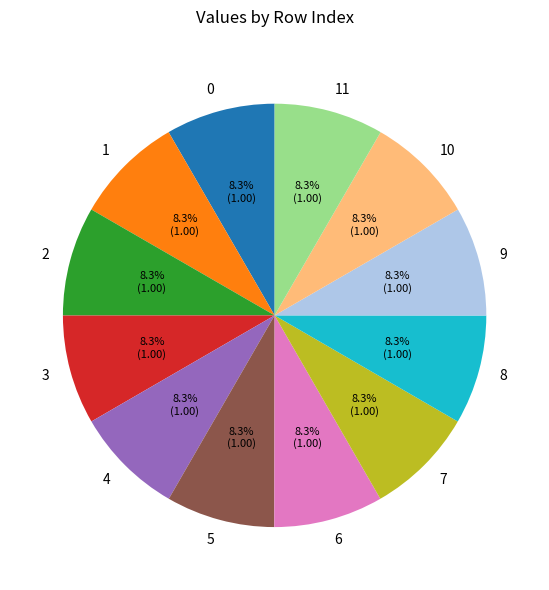

Is it true that 5 is 14% of the pie?

False